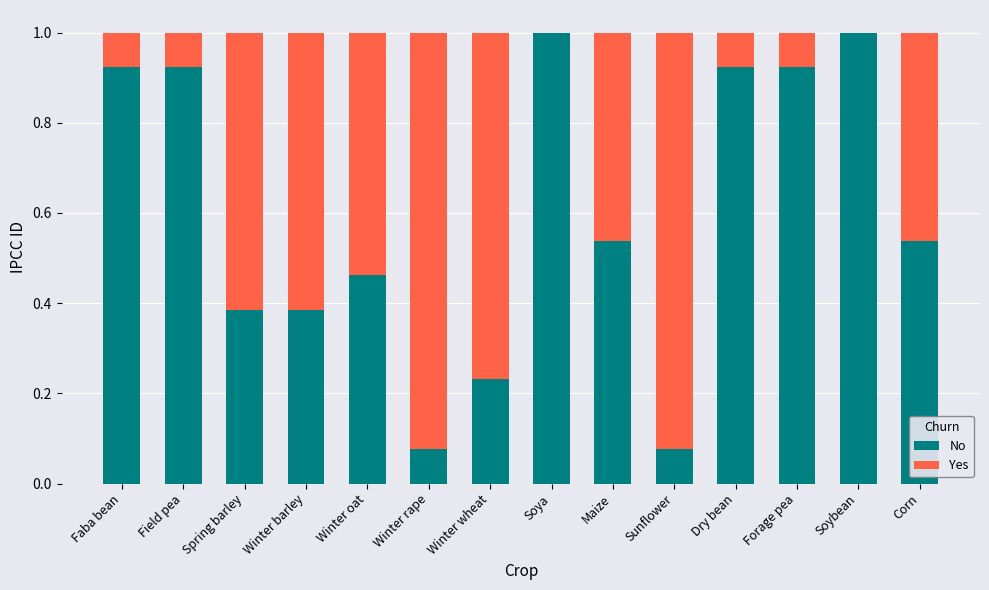

What is the sum of all No values?

8.4